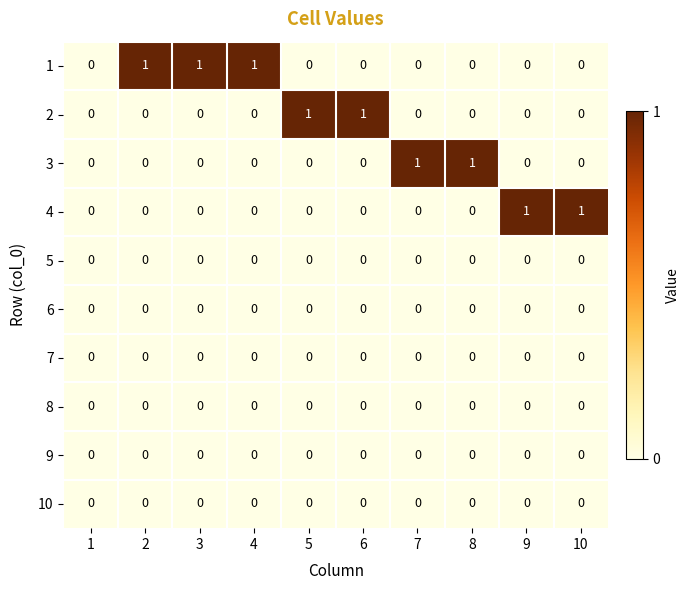

True or false: 3 has a value of 1 at 1.

False